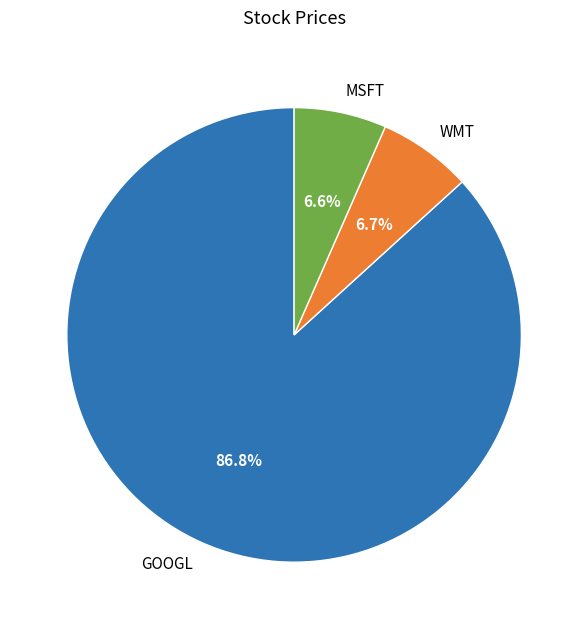

Is MSFT the majority of the pie?

No